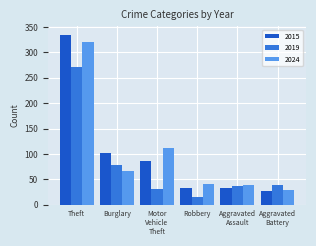

True or false: 2024 has a value of 64 at Robbery.

False